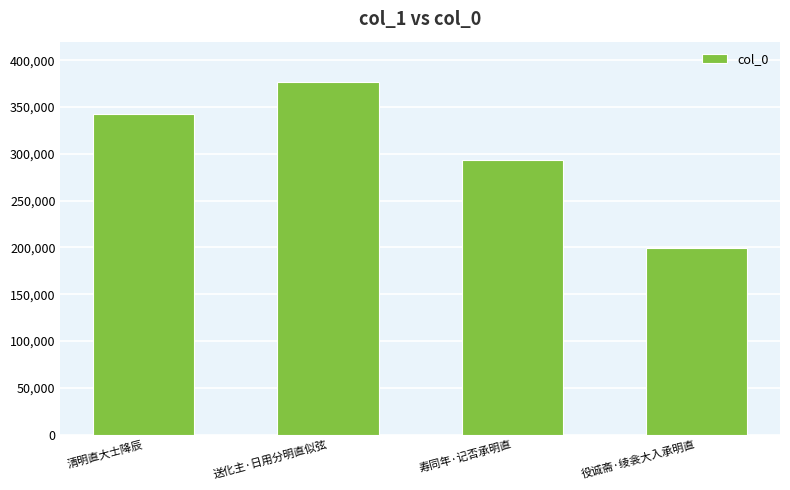

What is the greatest value displayed?

376885